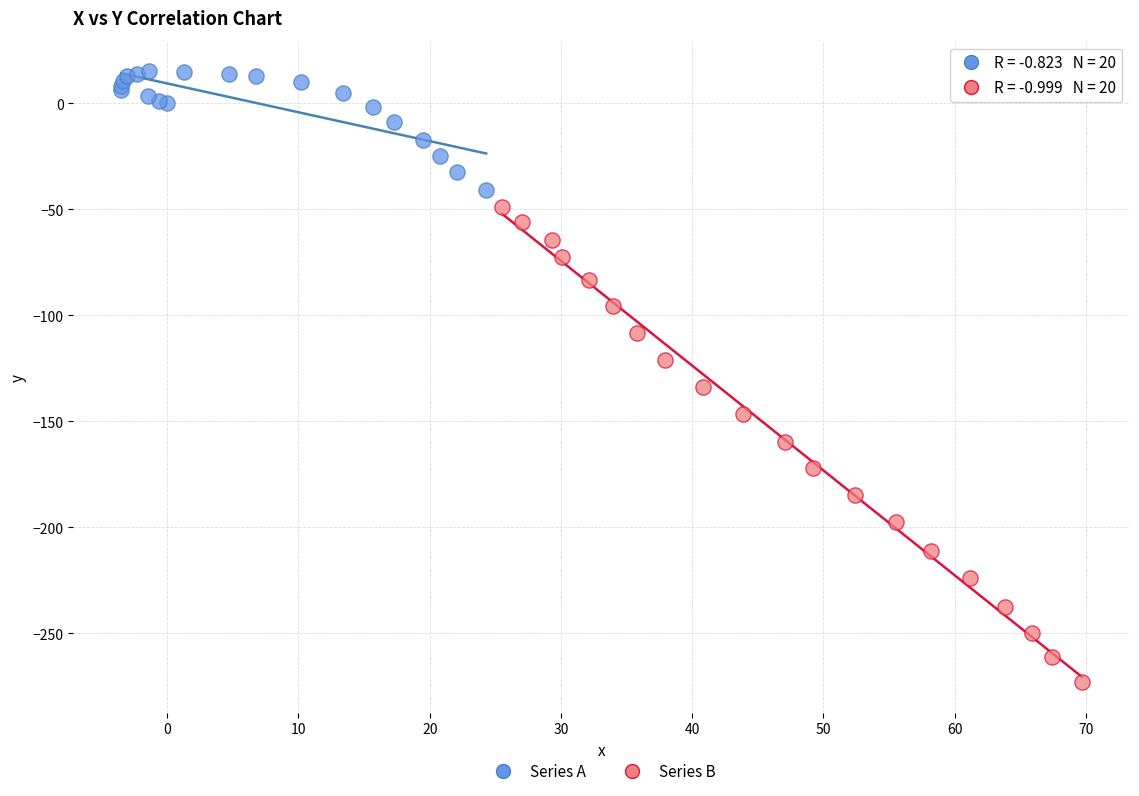

Which series has the widest spread of Y values?

Series B